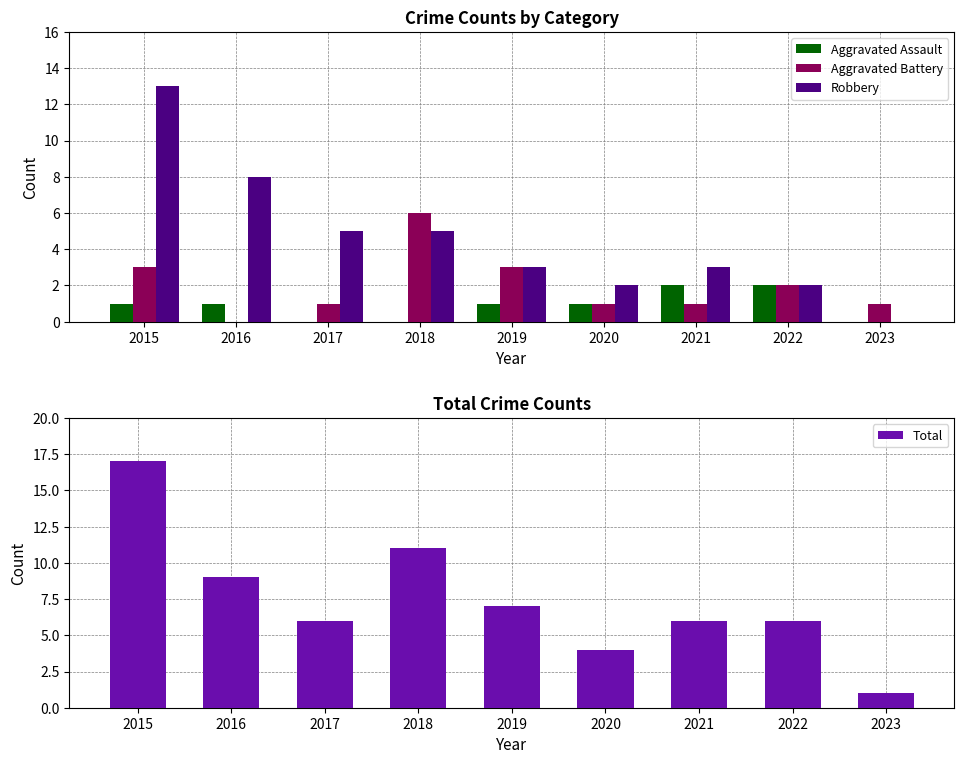

Is it true that Aggravated Battery equals 1 at 2023?

True